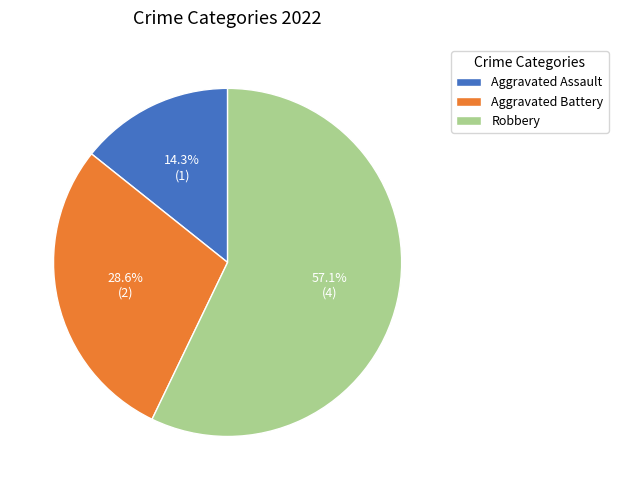

To the nearest percent, what is the average slice percentage?

33%